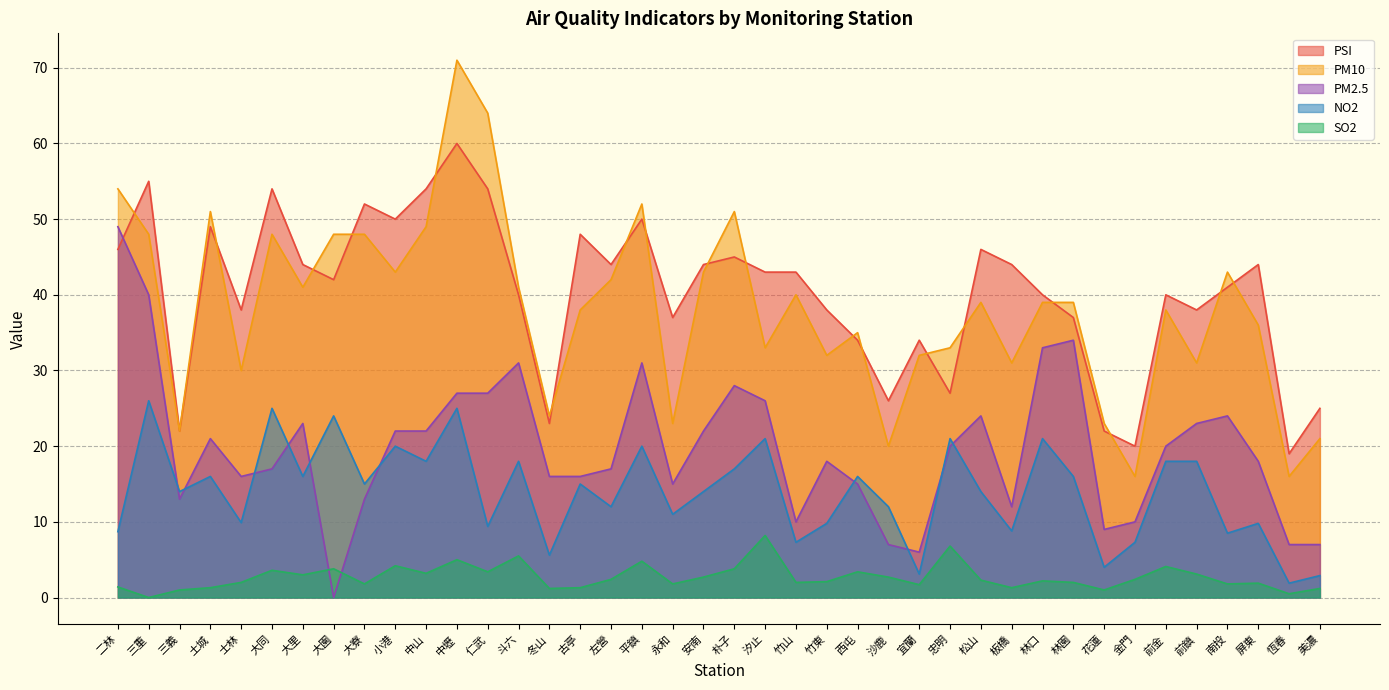

Rank the series at 朴子 from lowest to highest value.

SO2, NO2, PM2.5, PSI, PM10